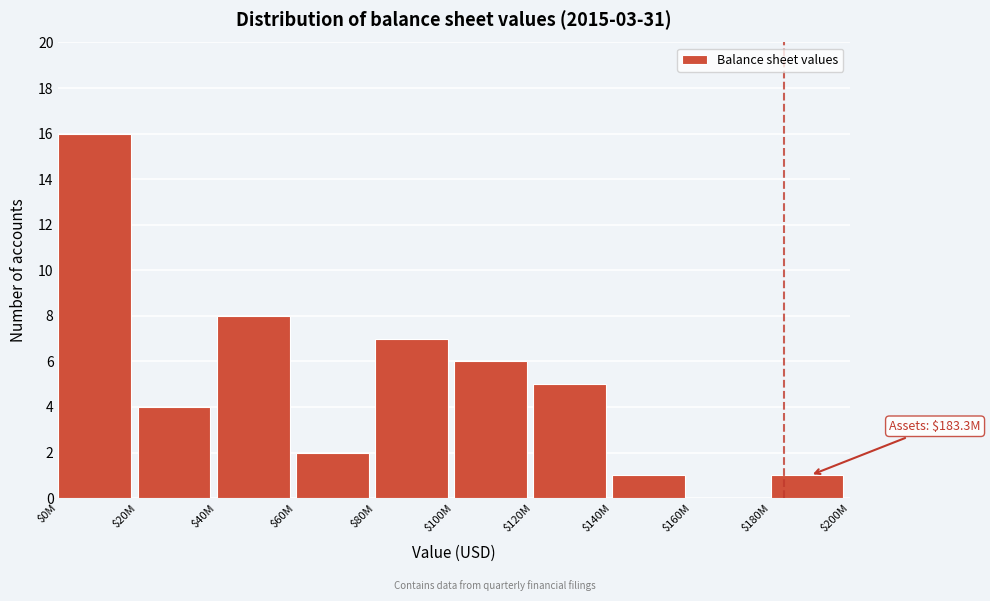

Which label corresponds to the largest value in the chart?

$0M